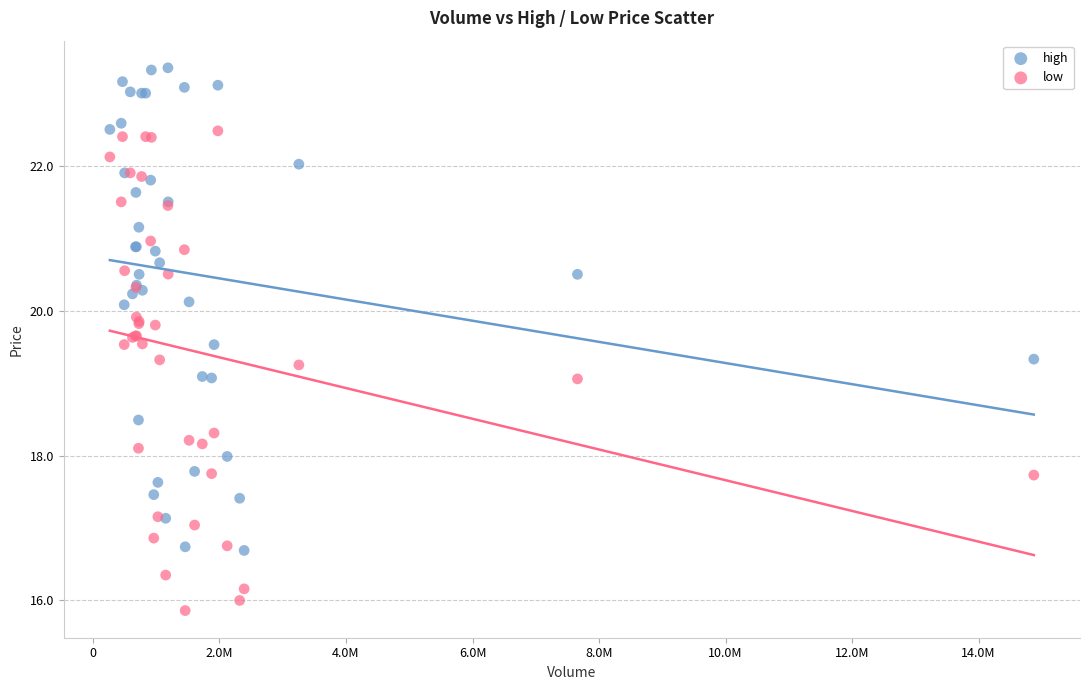

Which series reaches the minimum Y coordinate?

low